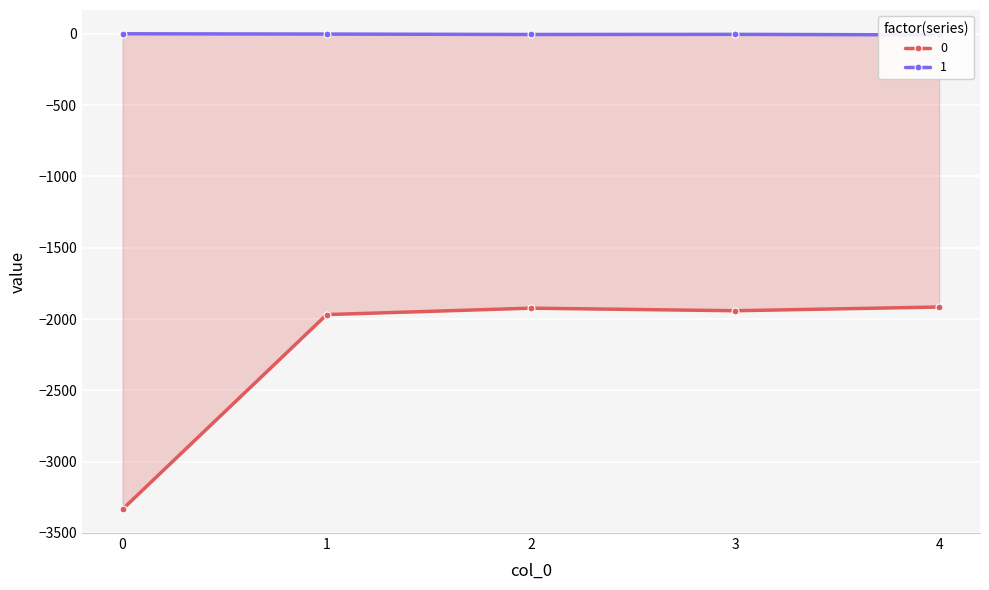

Reading right to left, list all the values displayed in this chart.

0: -1916	-1942	-1924	-1969	-3334
1: -8	-4	-5	-2	0